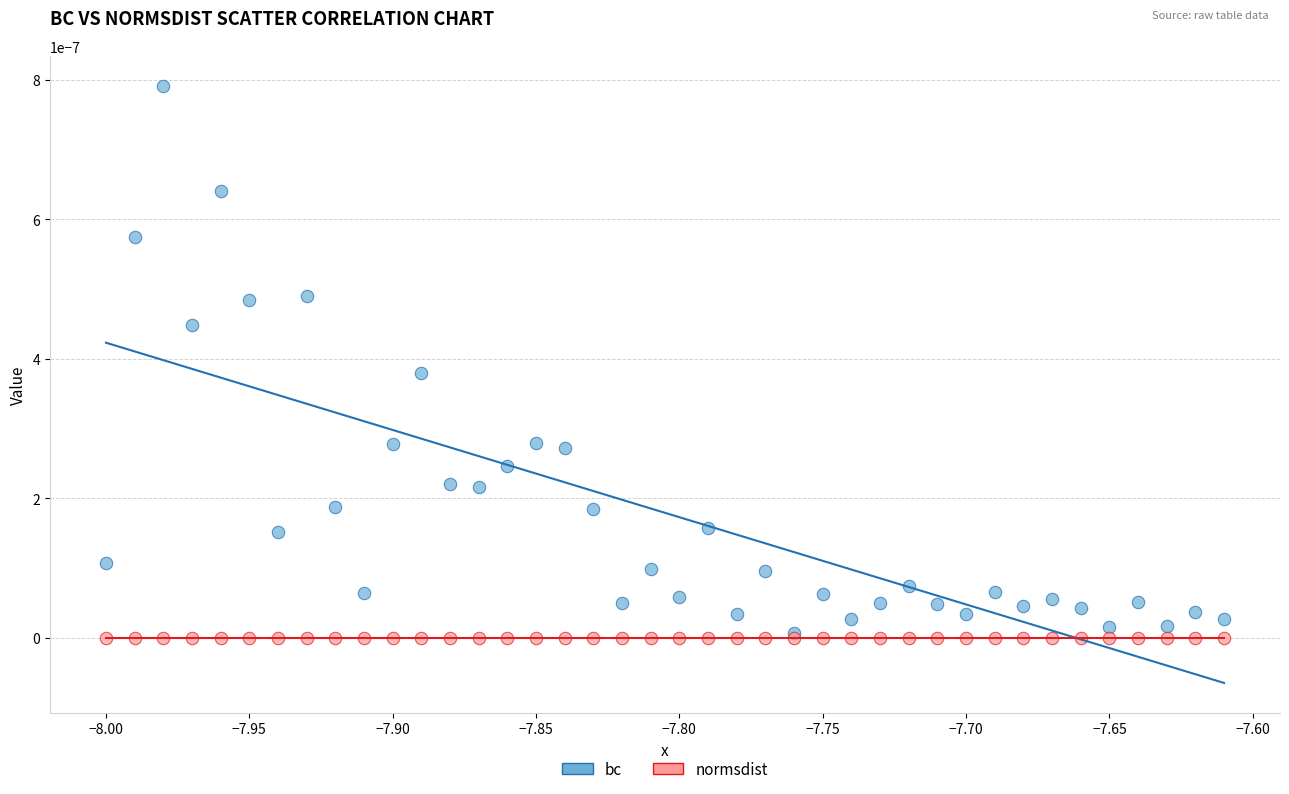

Which series has the largest Y range (max minus min)?

bc